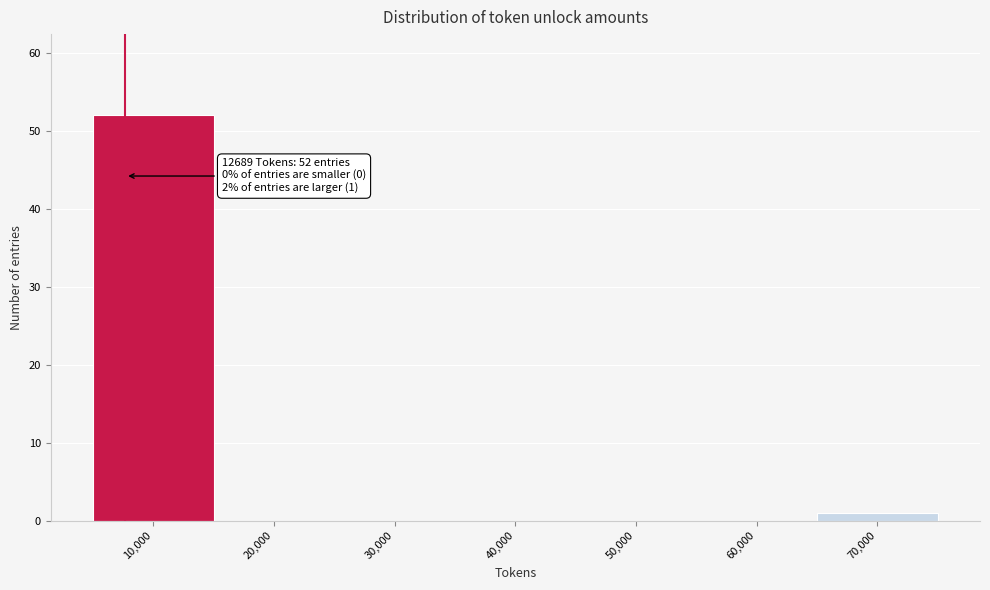

Reading left to right, extract all data points from this chart.

10,000=52	20,000=0	30,000=0	40,000=0	50,000=0	60,000=0	70,000=1